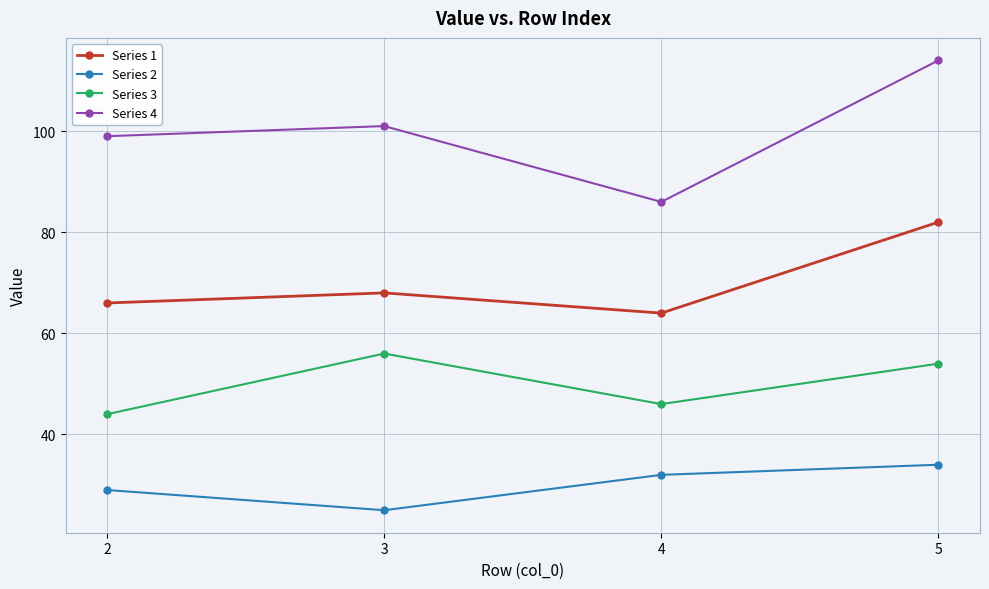

How many data points does each series have?

4